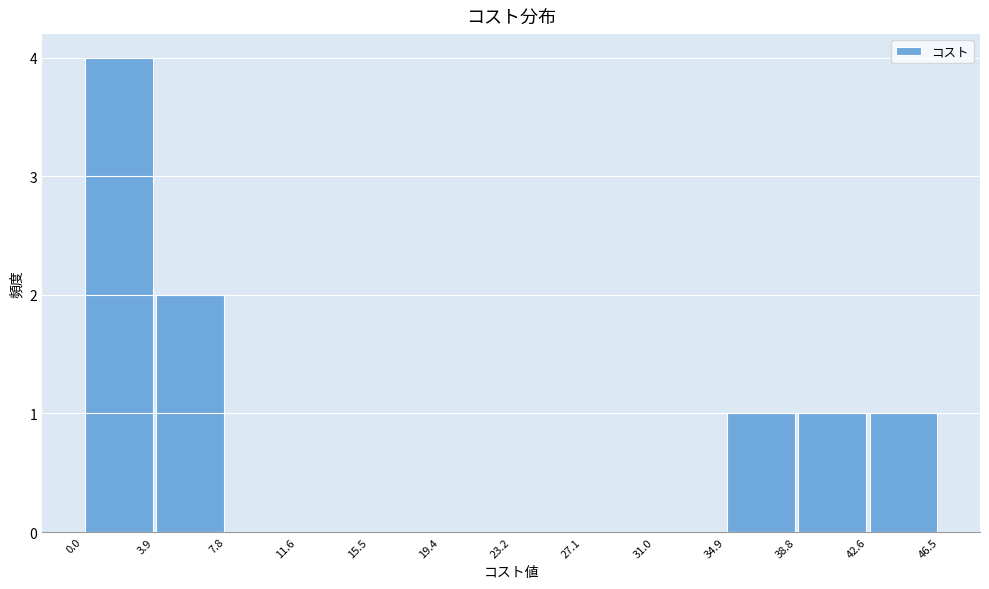

Which range on the x-axis has the tallest bar?

0.0 to 3.9